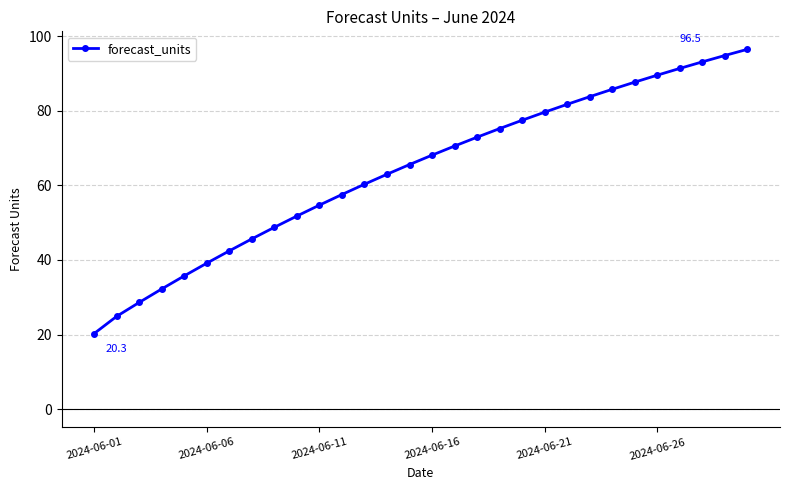

What is the difference between the second highest and minimum values?

74.5